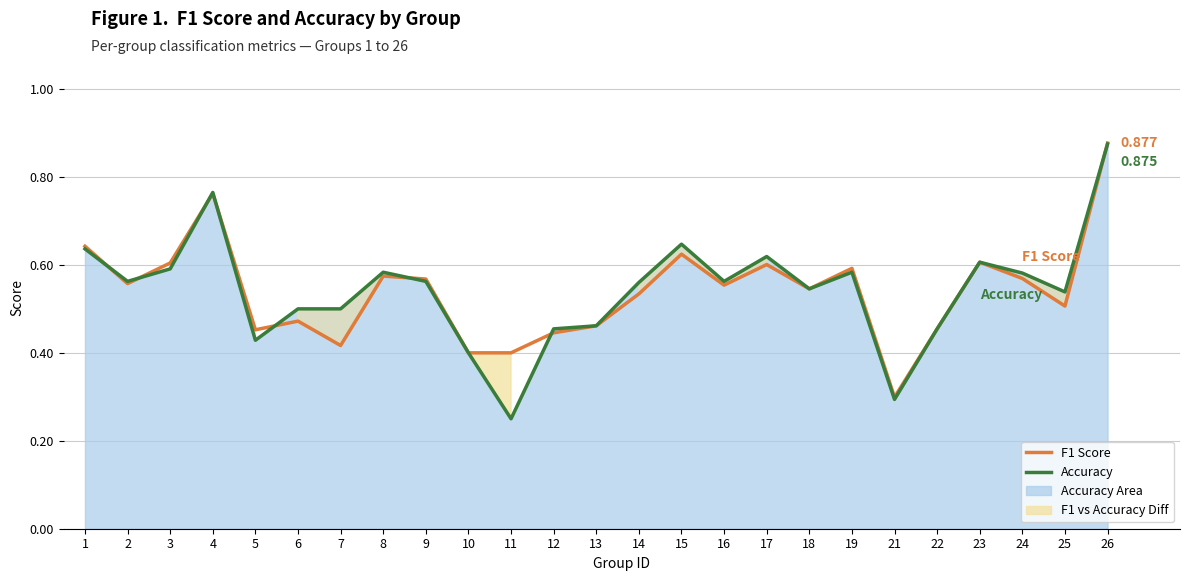

Is the value of accuracy_line at 26 greater than the value of f1 at 19?

Yes